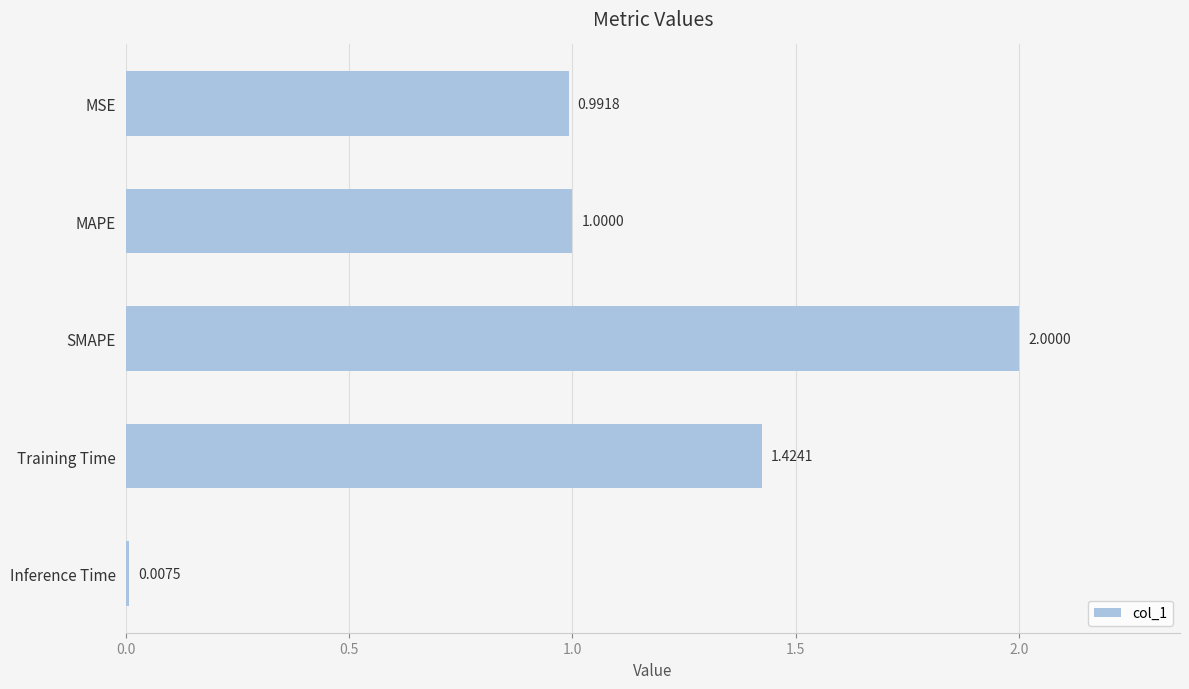

Where is the data nearest to the value 1?

MAPE